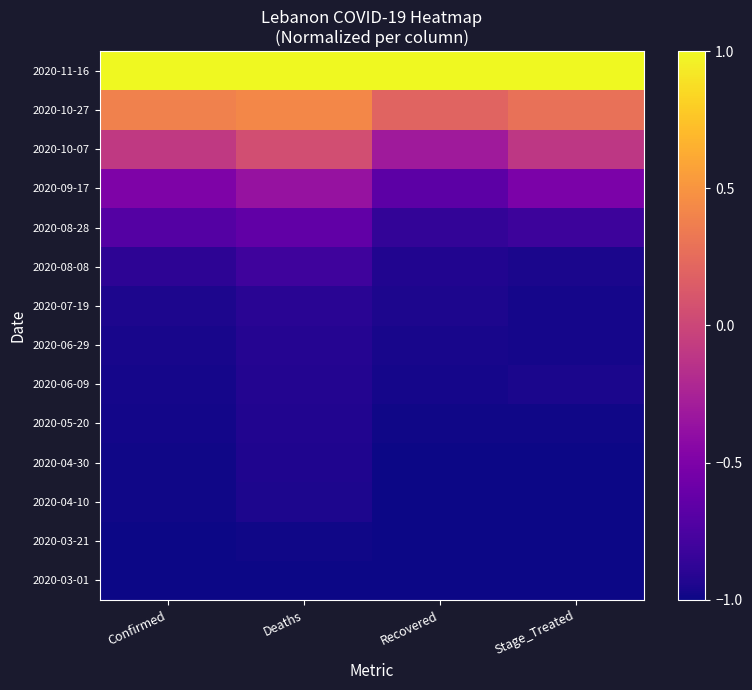

Which series has the largest total across all categories?

2020-11-16